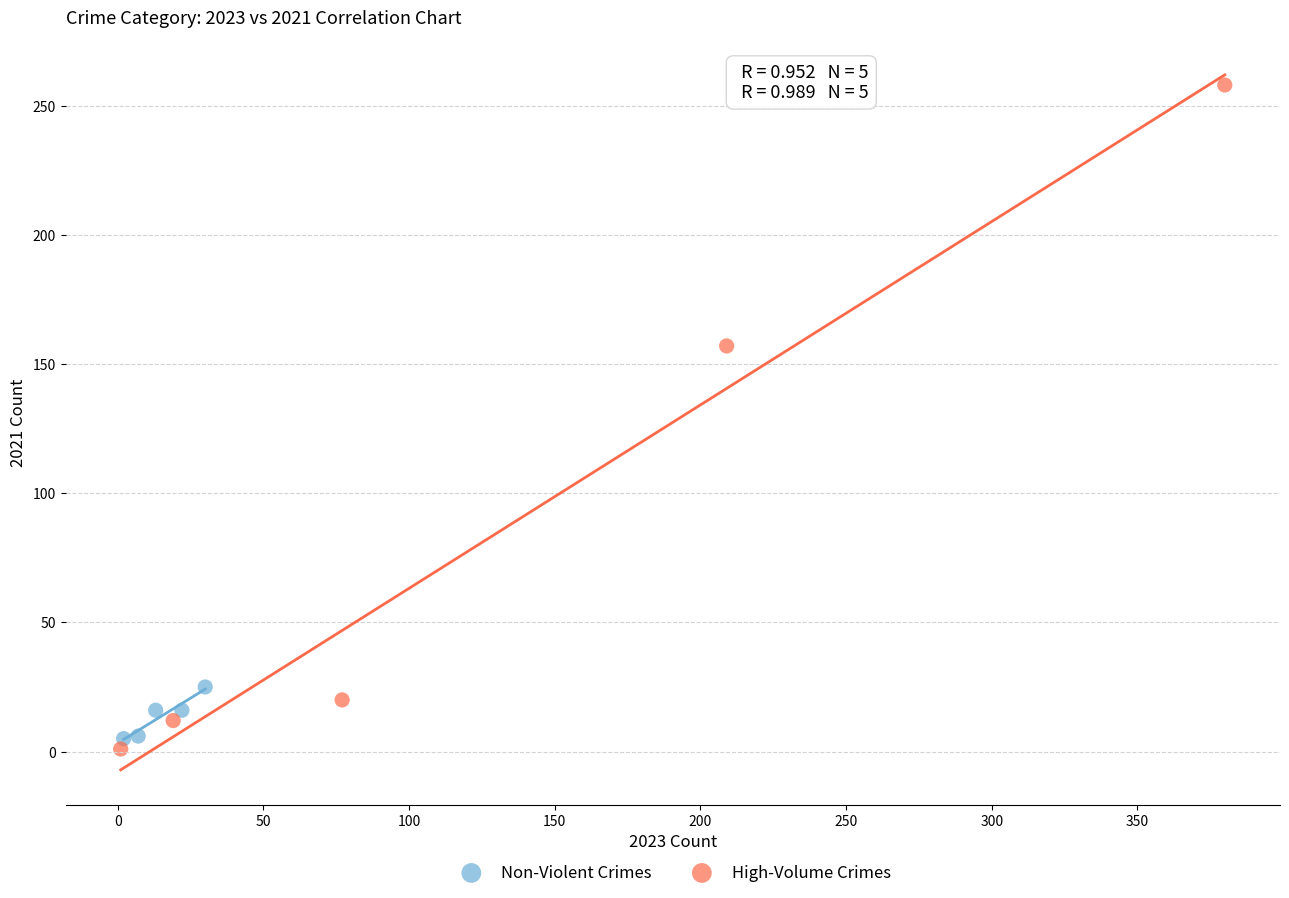

What are all the series names shown in the legend?

Non-Violent Crimes, High-Volume Crimes